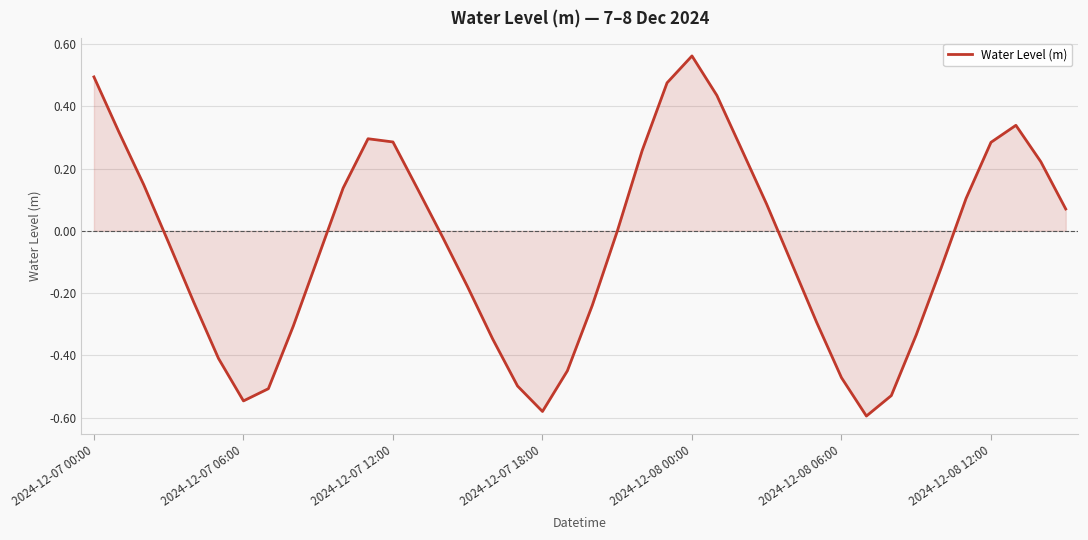

Which label corresponds to the smallest value in the chart?

31